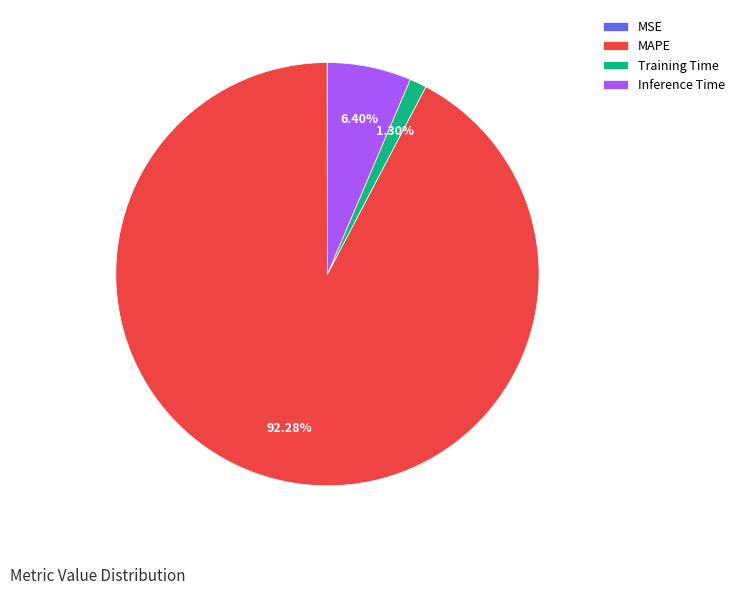

Combined, what portion of the pie is Training Time and Inference Time?

7.7%